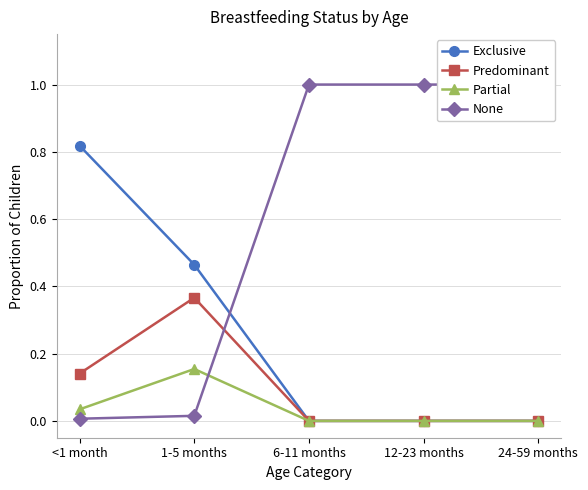

Reading right to left, list all the values displayed in this chart.

Exclusive: 0.0	0.0	0.0	0.5	0.8
Predominant: 0.0	0.0	0.0	0.4	0.1
Partial: 0.0	0.0	0.0	0.2	0.0
None: 1.0	1.0	1.0	0.0	0.0